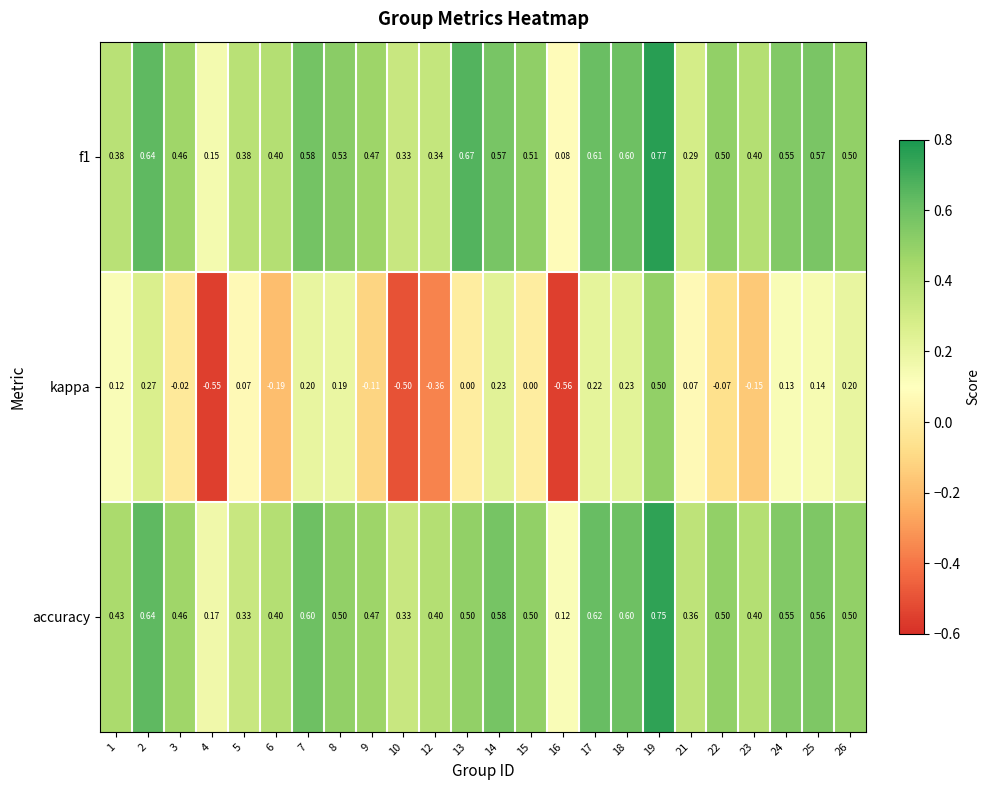

Is the value of accuracy at 23 greater than the value of kappa at 19?

No